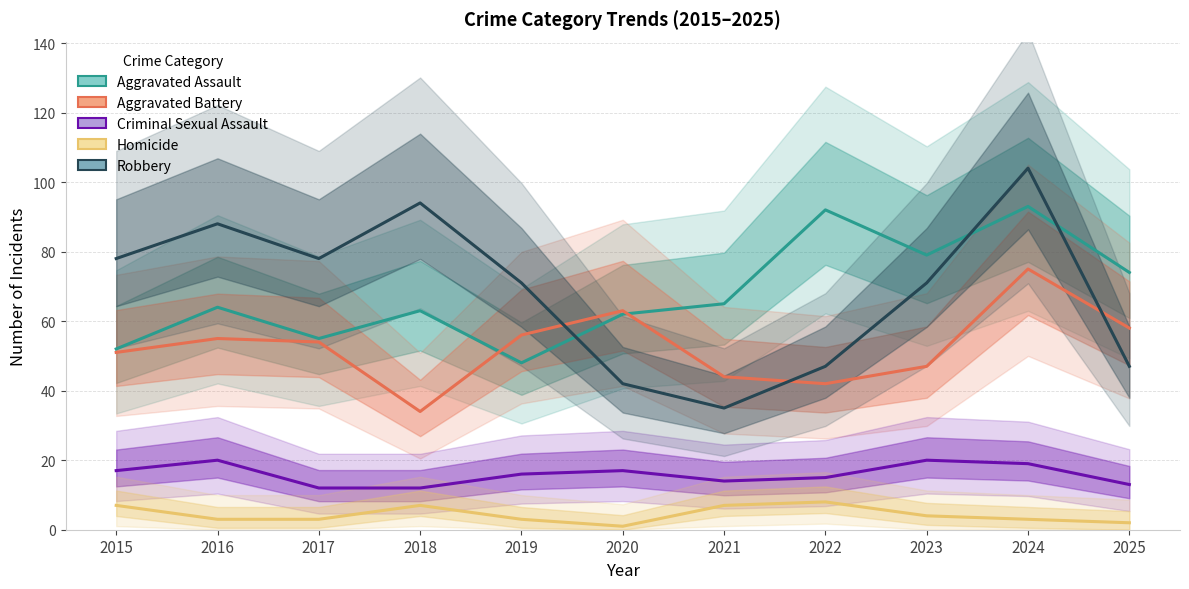

How many values in the Aggravated Battery series exceed 54?

5